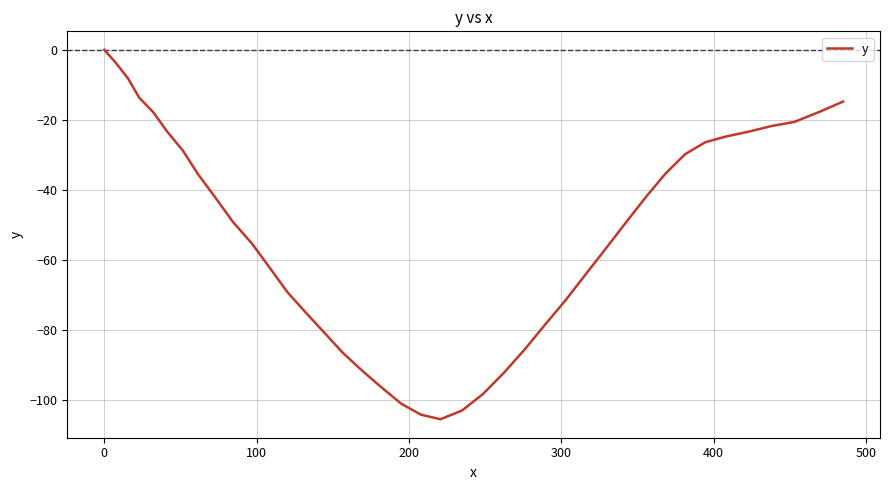

What is the minimum value shown in the chart?

-105.6